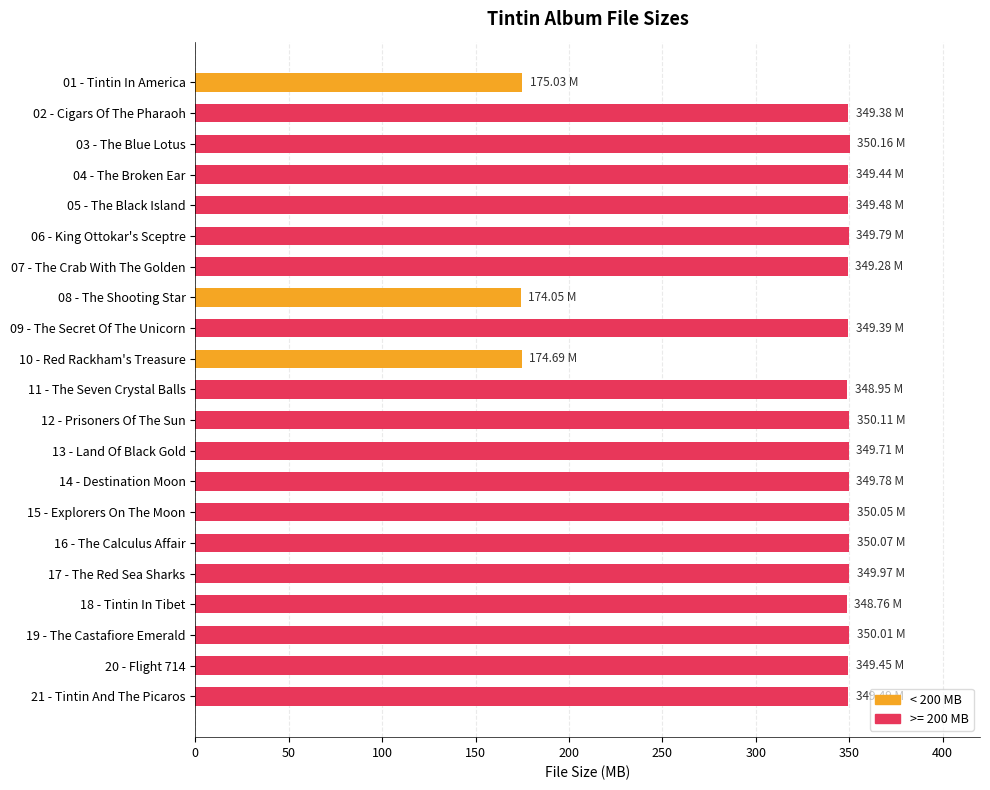

What is the ratio of the value at 08 - The Shooting Star to the value at 07 - The Crab With The Golden?

0.5